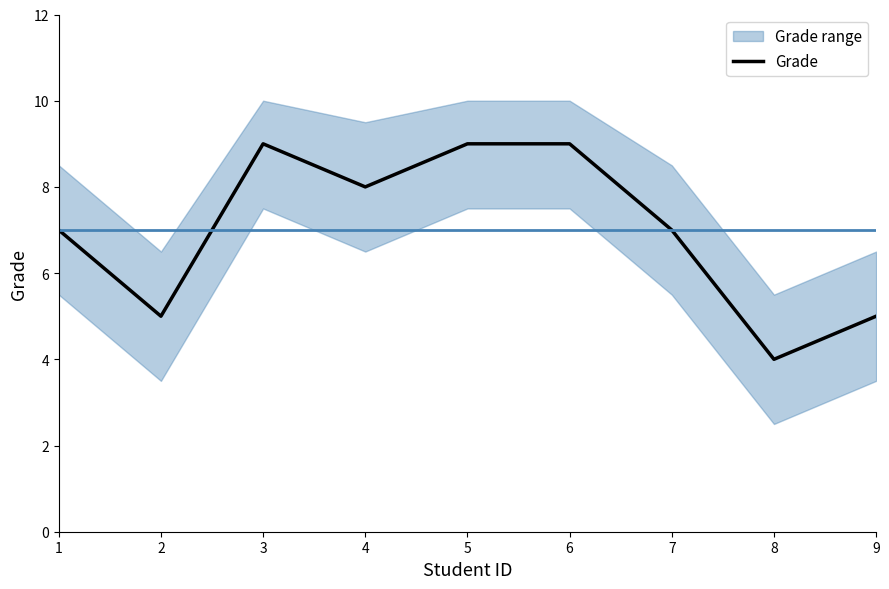

Between 4 and 7, which is larger?

4